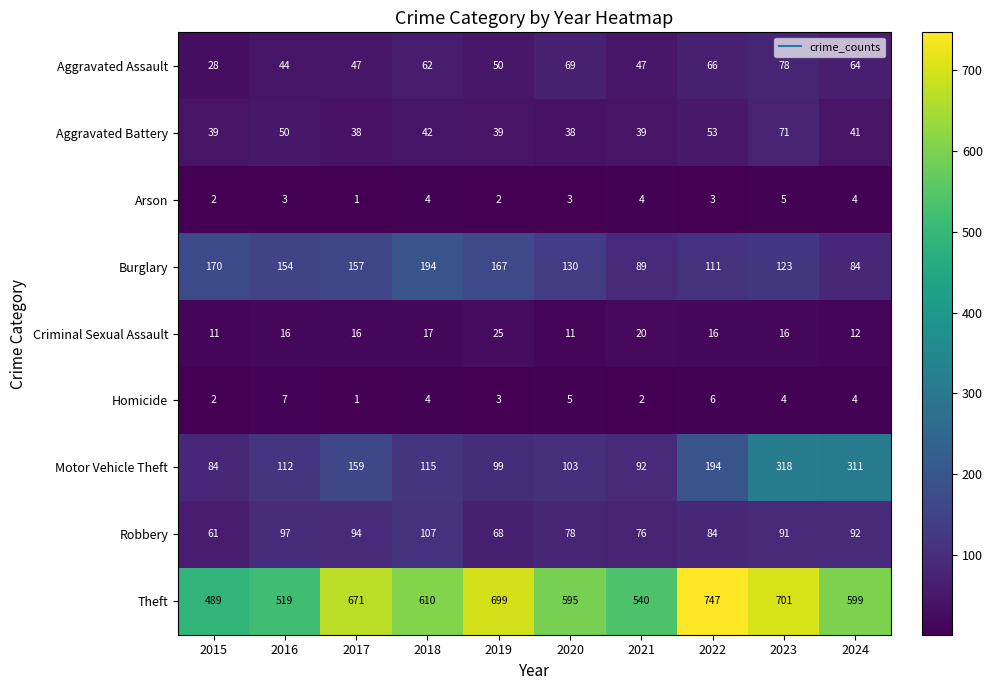

What is the spread (max minus min) of values at 2024?

595